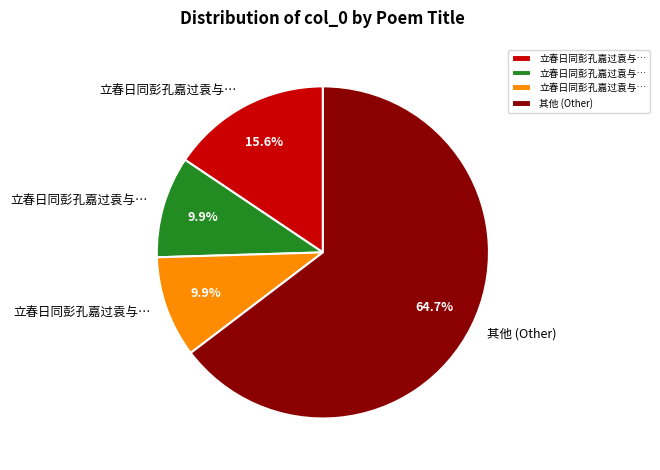

Is there any slice that represents more than half of the pie?

Yes